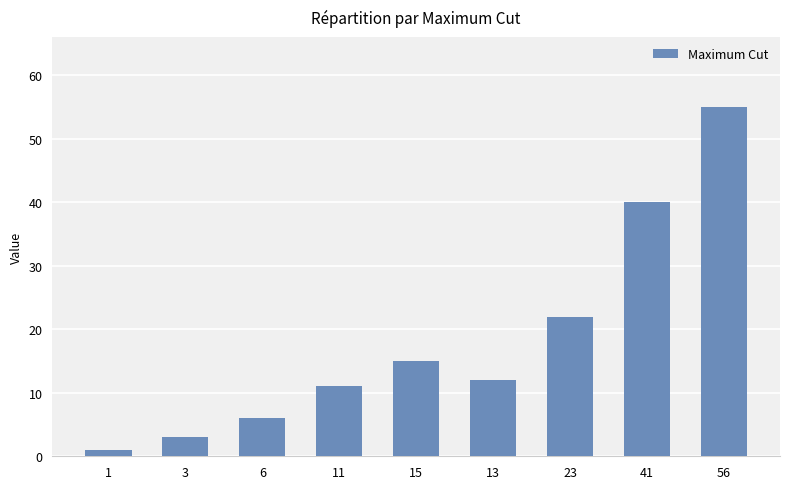

Is it true that the value at 11 is 11?

True